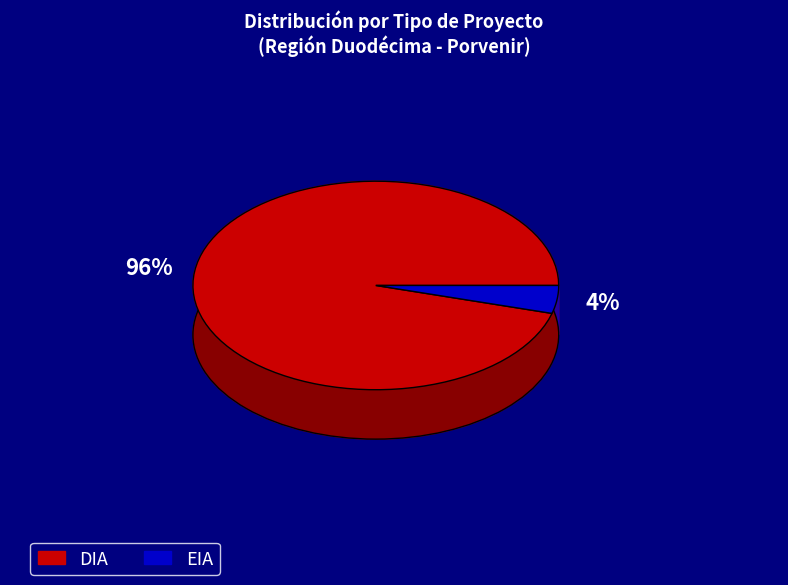

What percentage is the DIA slice, to the nearest percent?

96%